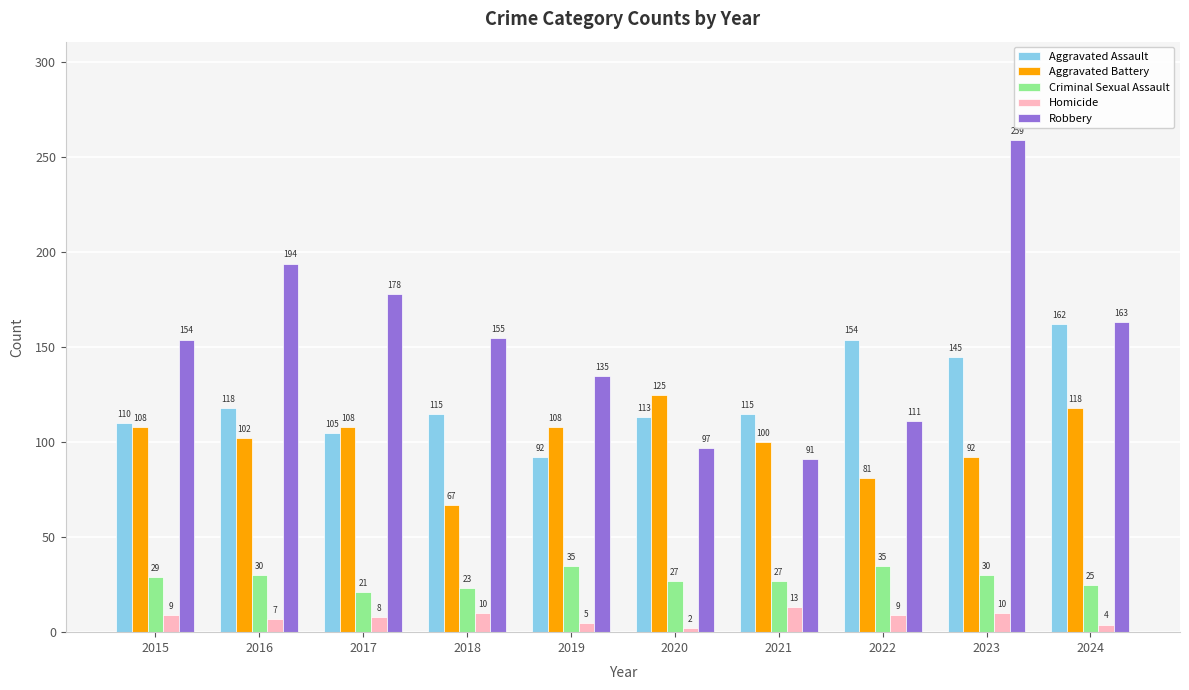

Reading left to right, what are all the values shown in this chart?

Aggravated Assault: 110	118	105	115	92	113	115	154	145	162
Aggravated Battery: 108	102	108	67	108	125	100	81	92	118
Criminal Sexual Assault: 29	30	21	23	35	27	27	35	30	25
Homicide: 9	7	8	10	5	2	13	9	10	4
Robbery: 154	194	178	155	135	97	91	111	259	163